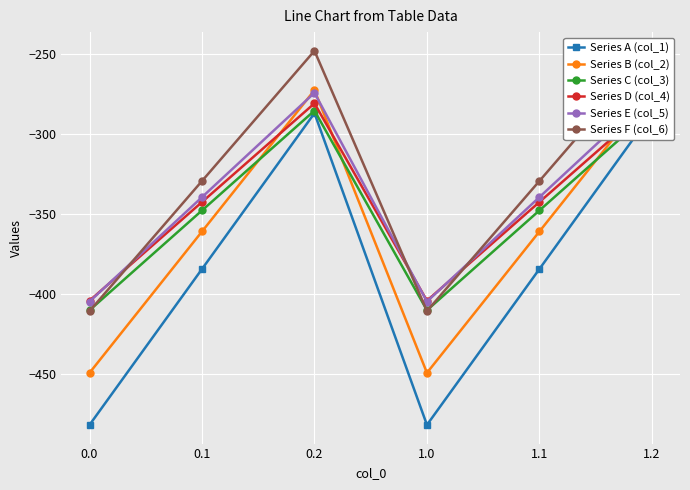

Where does the Series E (col_5) series first go above -339?

0.2